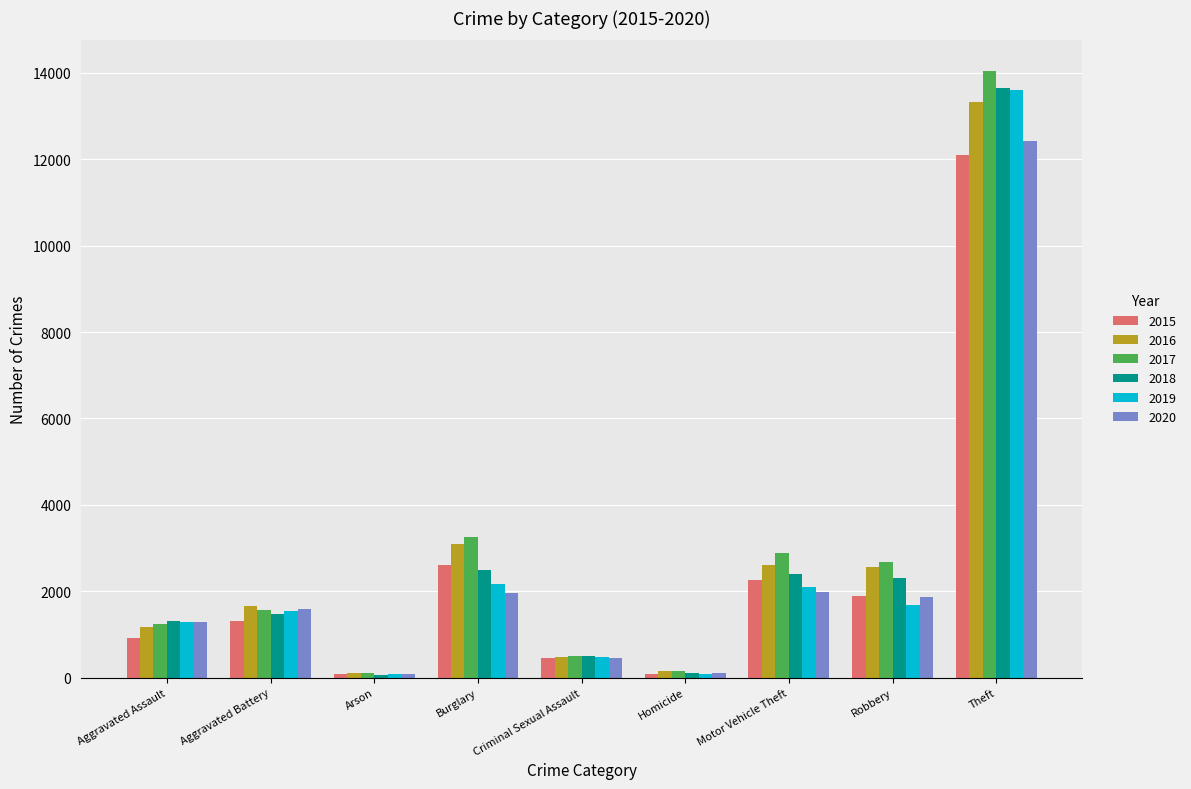

What is the total value across all series at Aggravated Assault?

7238